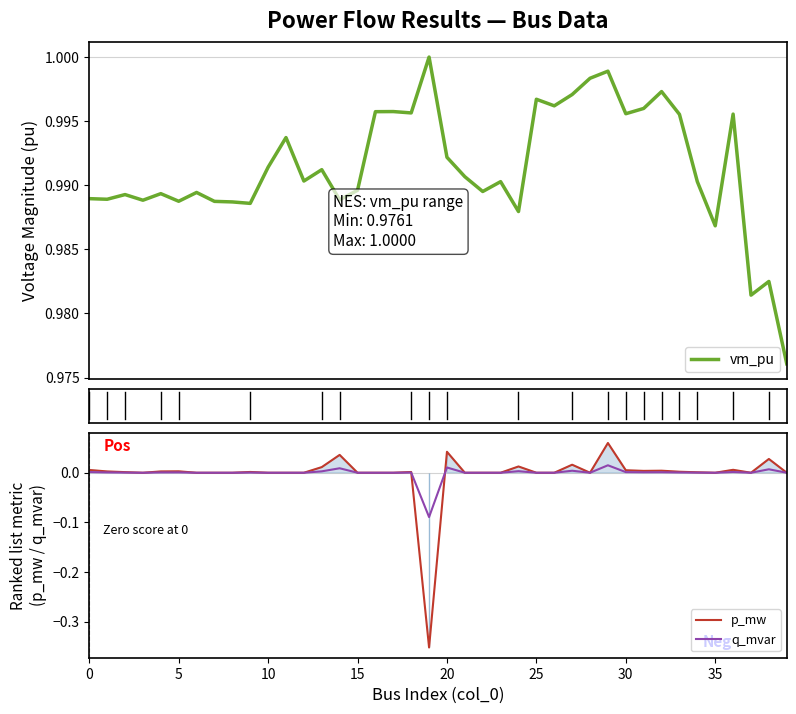

Which series has the largest total across all categories?

vm_pu